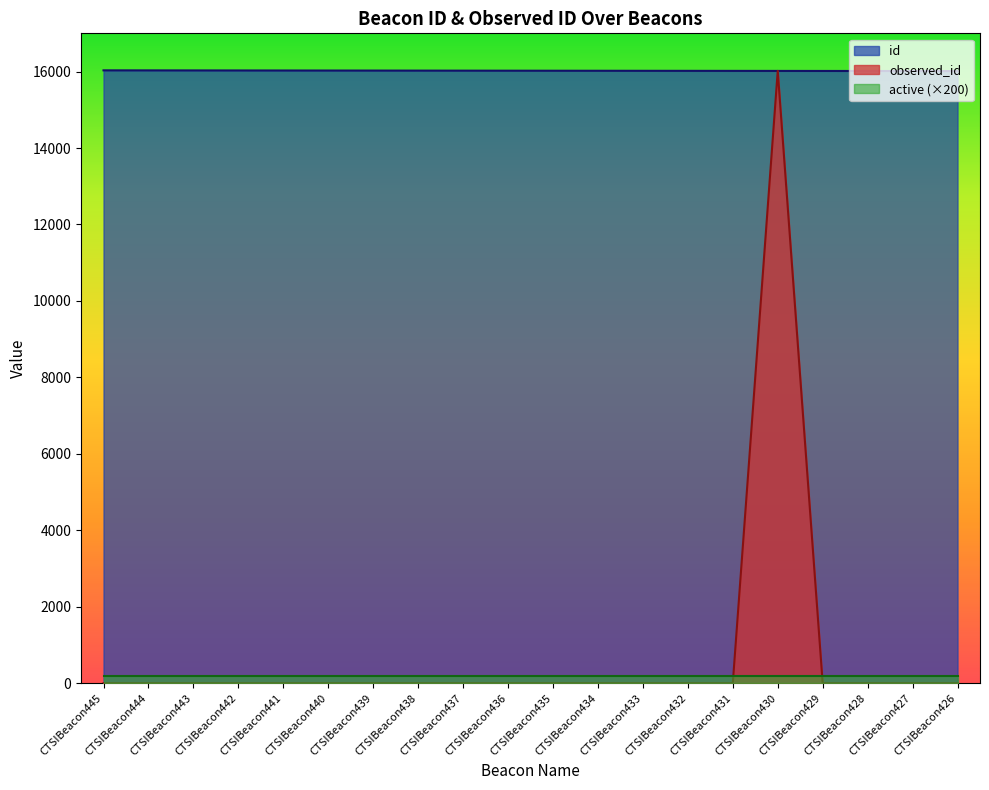

True or false: id and observed_id intersect in this chart.

False